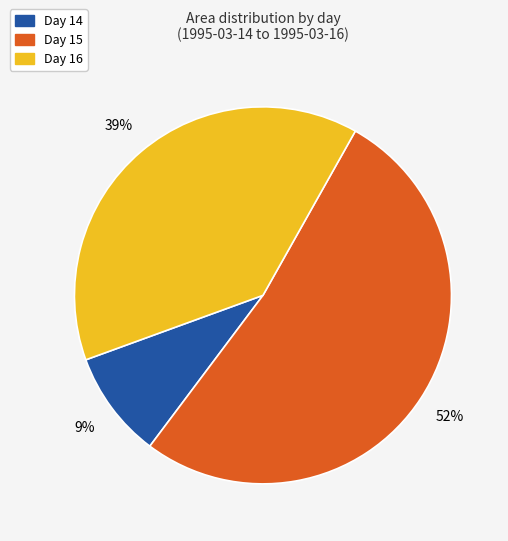

To the nearest percent, what percentage of the pie is Day 14?

9%